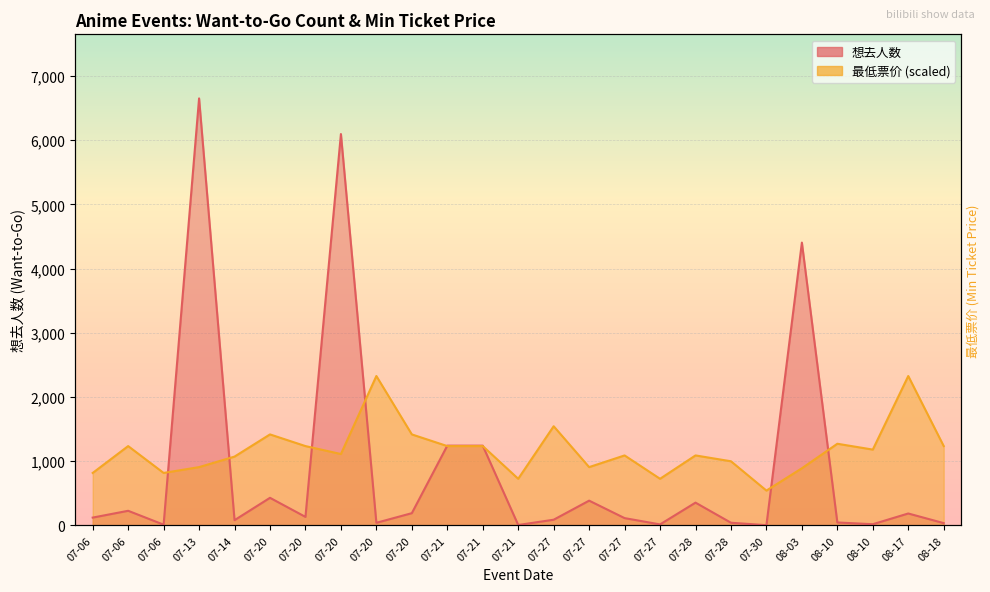

Where is the first local minimum for 最低票价?

07-06